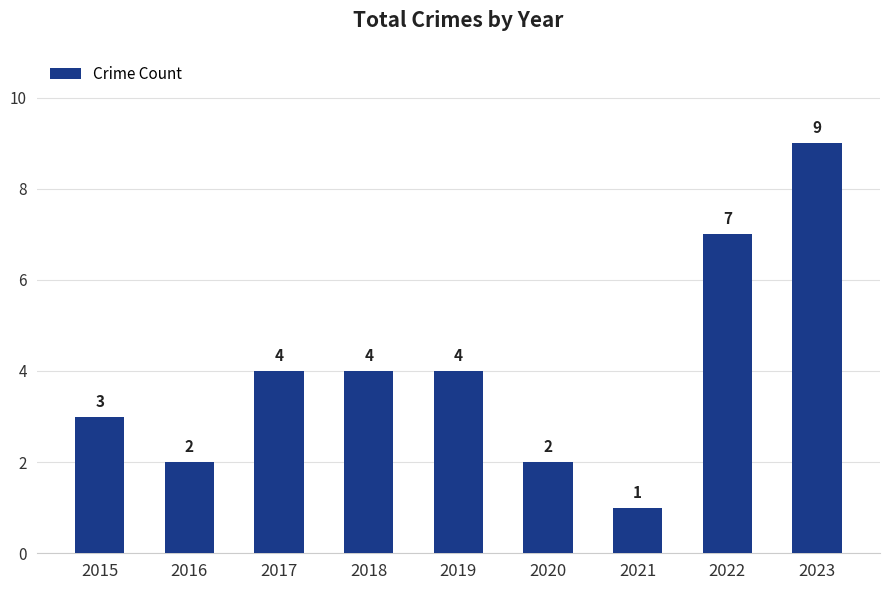

The chart shows a value of 3 at 2020. True or false?

False